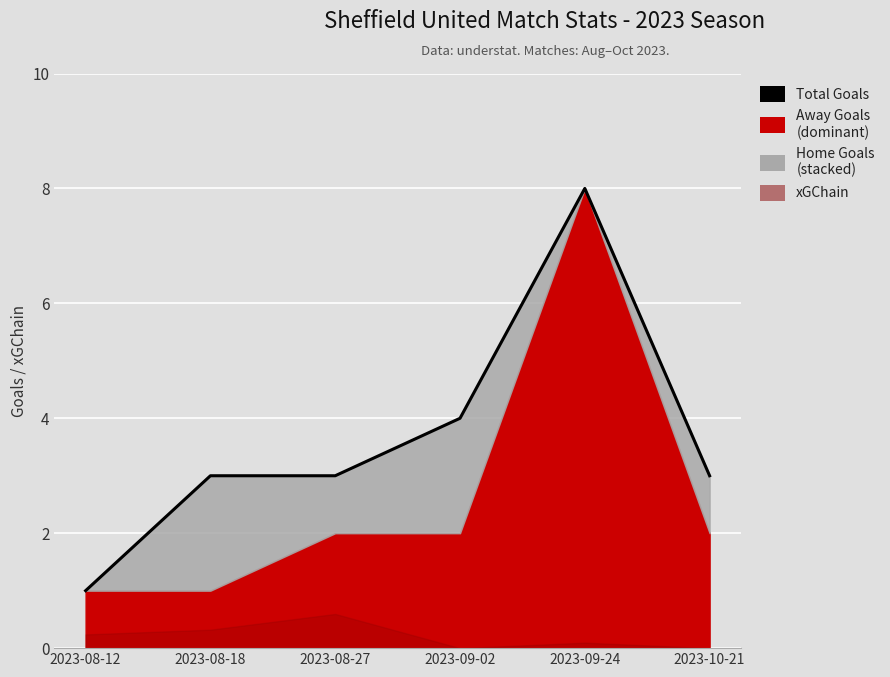

At which category does the chart reach its peak across all series?

2023-09-24